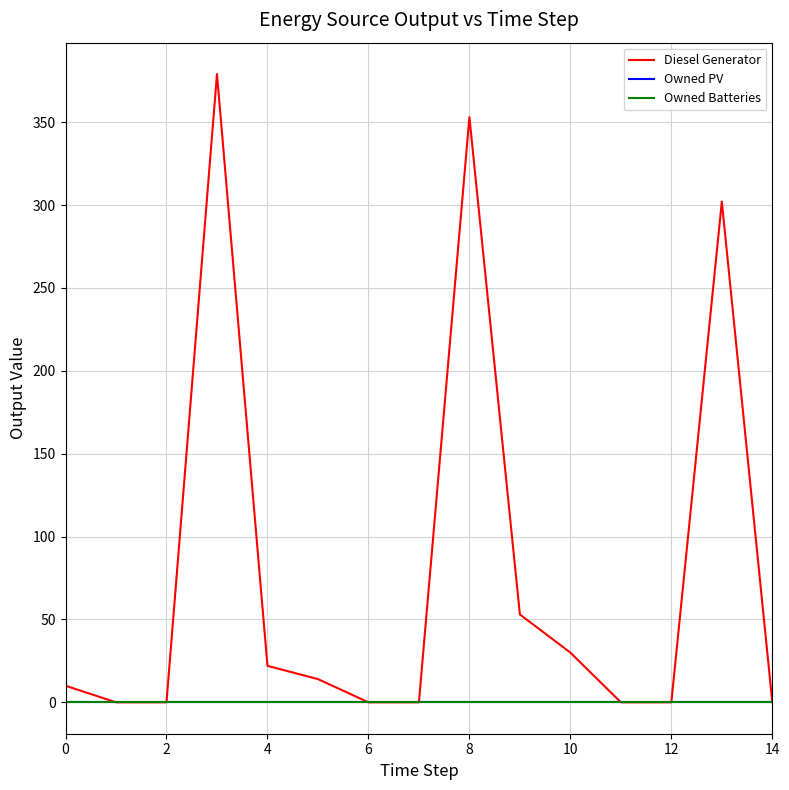

Is this an area chart (filled region under the line)?

No